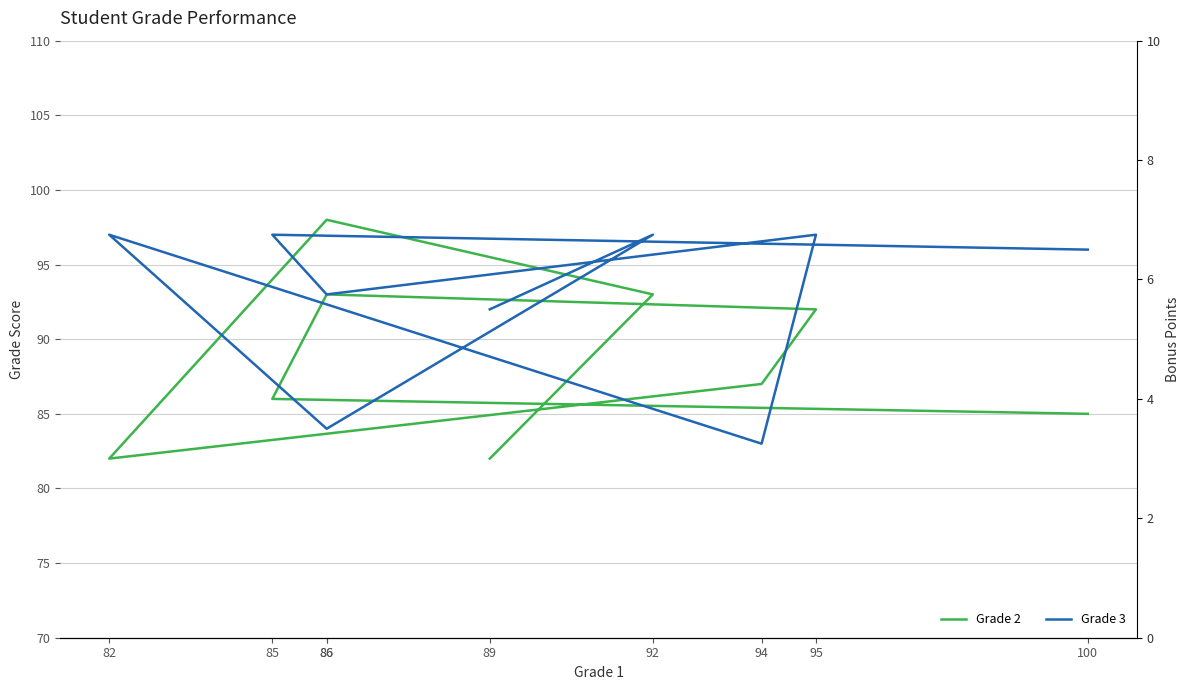

At which label does Grade 2 first exceed 87?

92